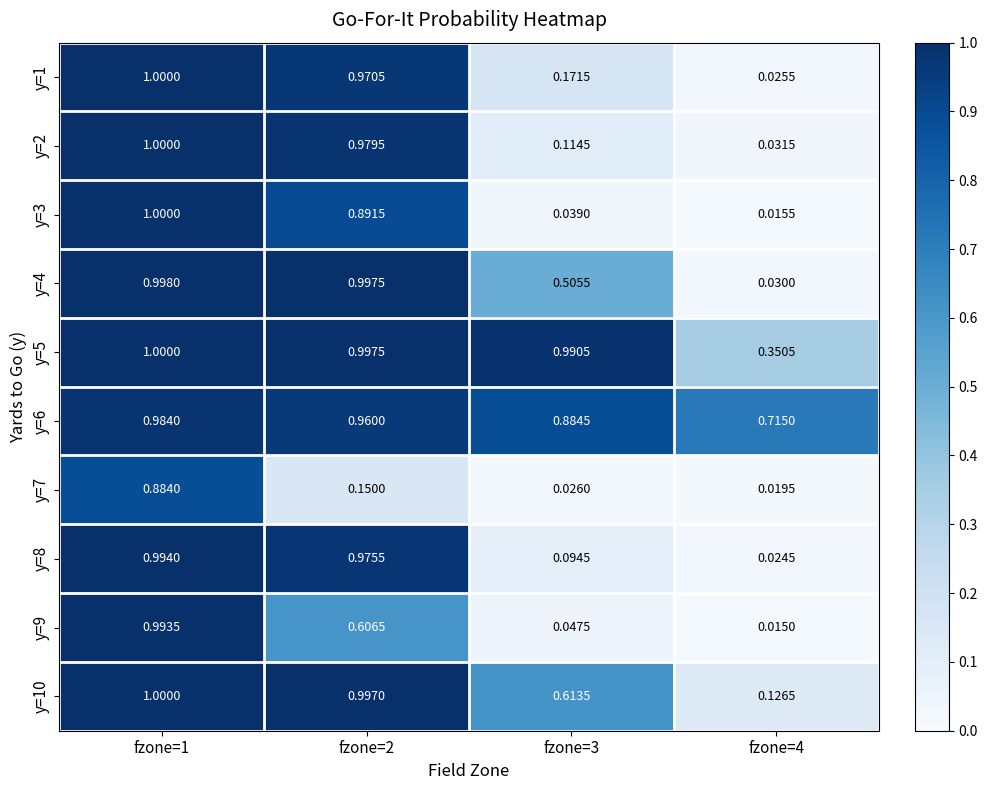

Is the value of y=8 at fzone=4 greater than the value of y=10 at fzone=2?

No